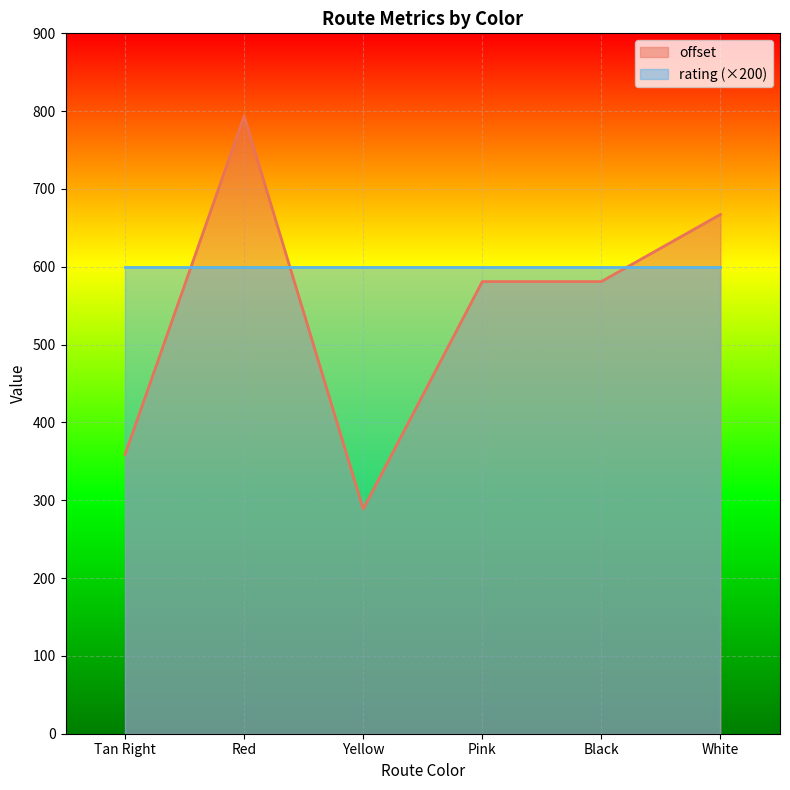

What is the change in value from Tan Right to Yellow?

-70.2